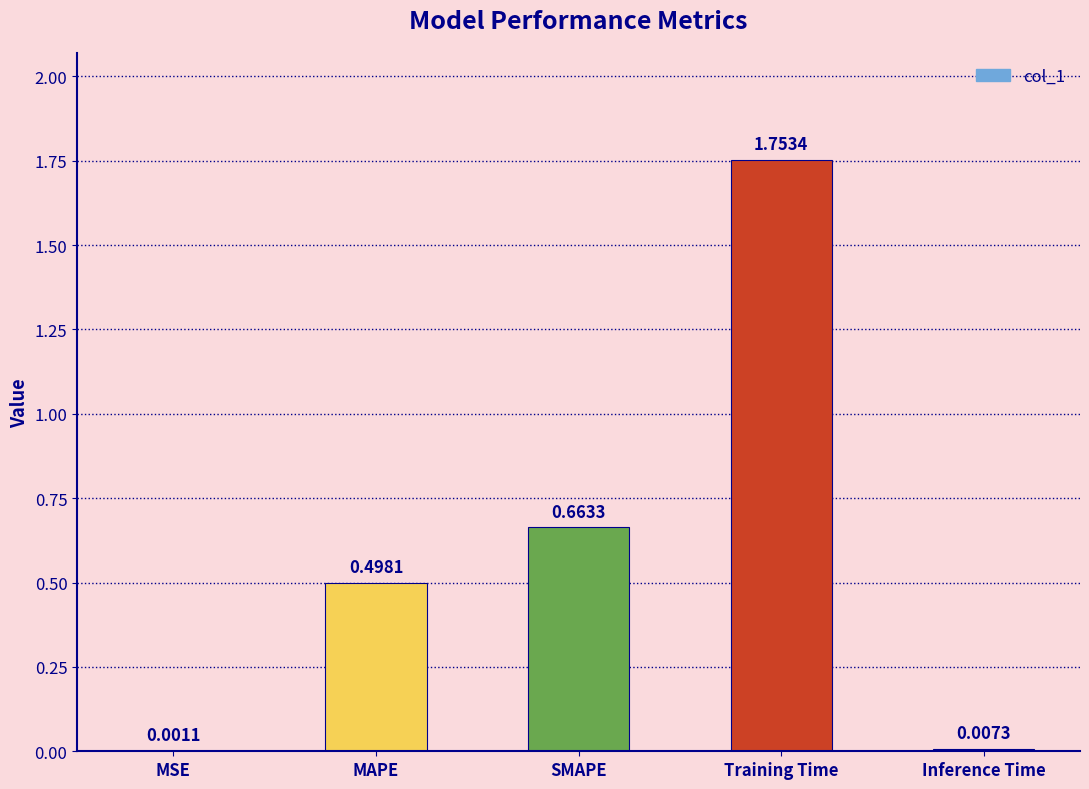

At which category does the chart reach its peak across all series?

Training Time